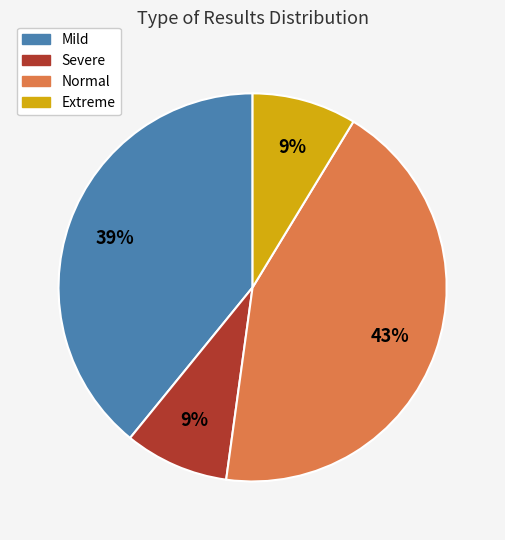

To the nearest percent, what is the average slice percentage?

25%